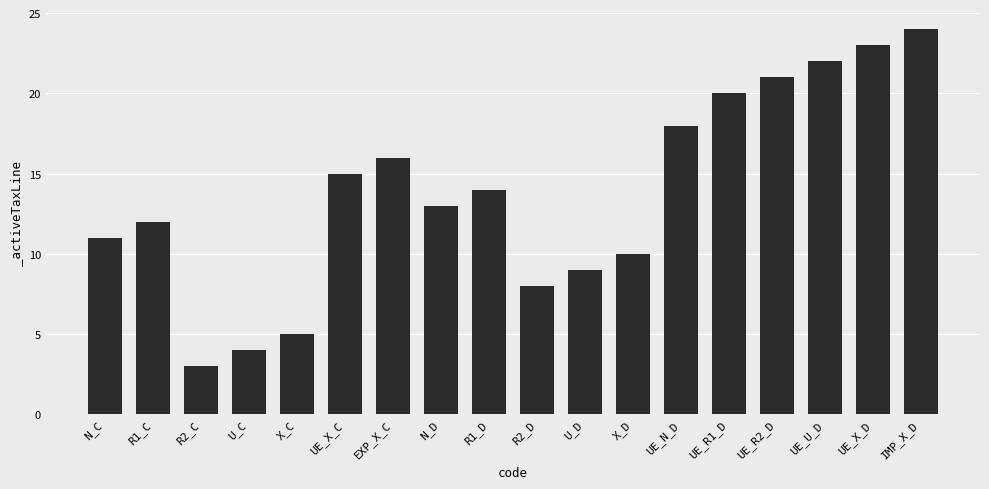

How many data points are less than 14?

9